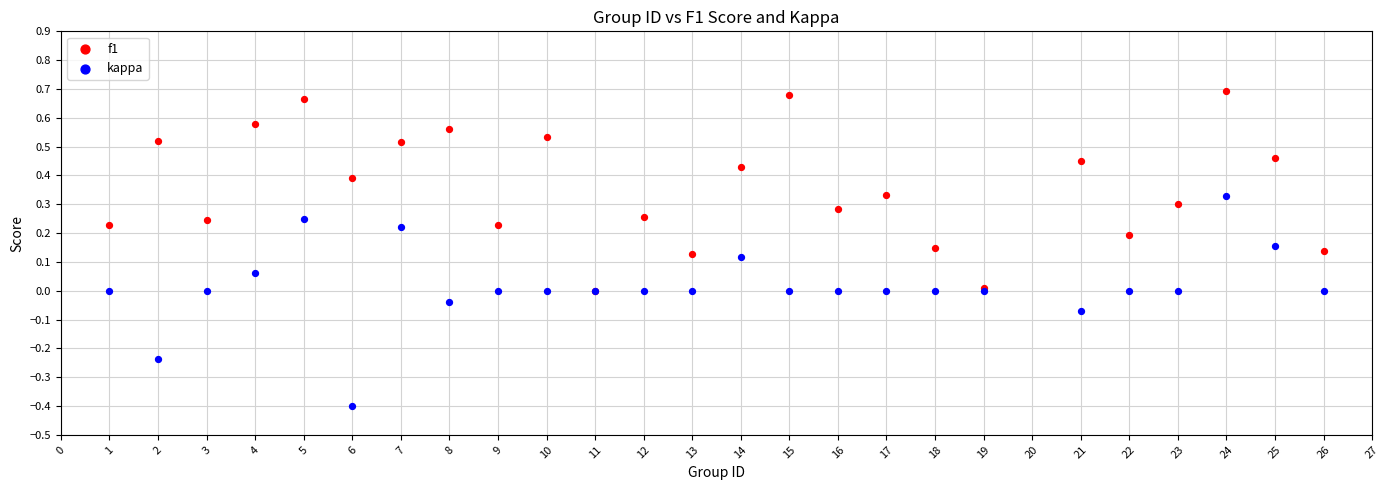

Which series reaches the minimum Y coordinate?

kappa